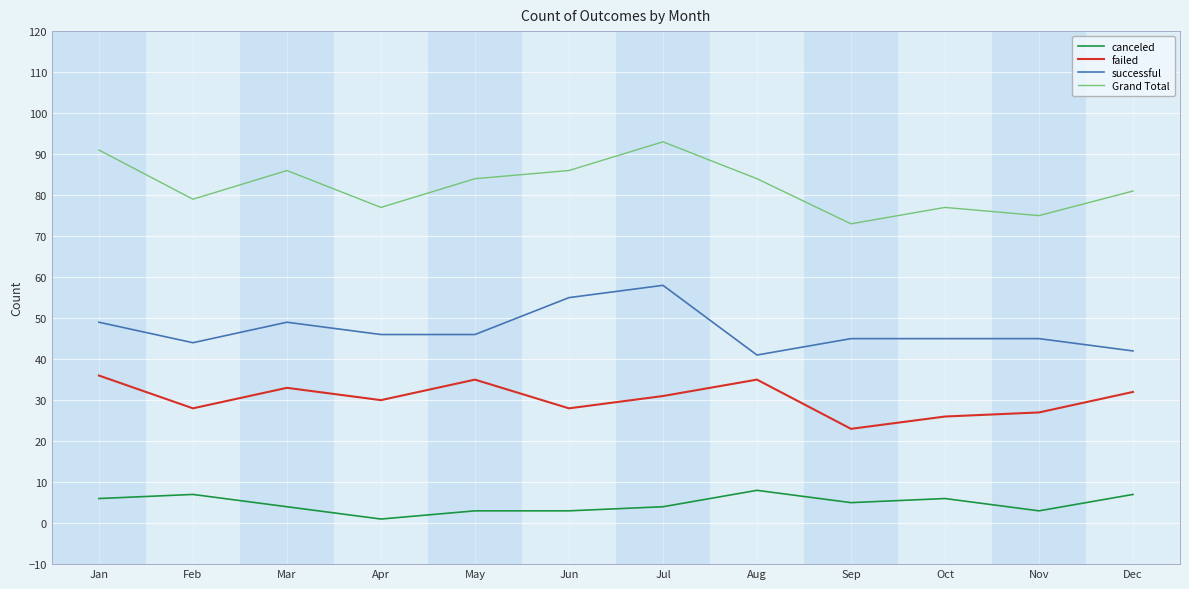

Which series has the largest total across all categories?

Grand Total